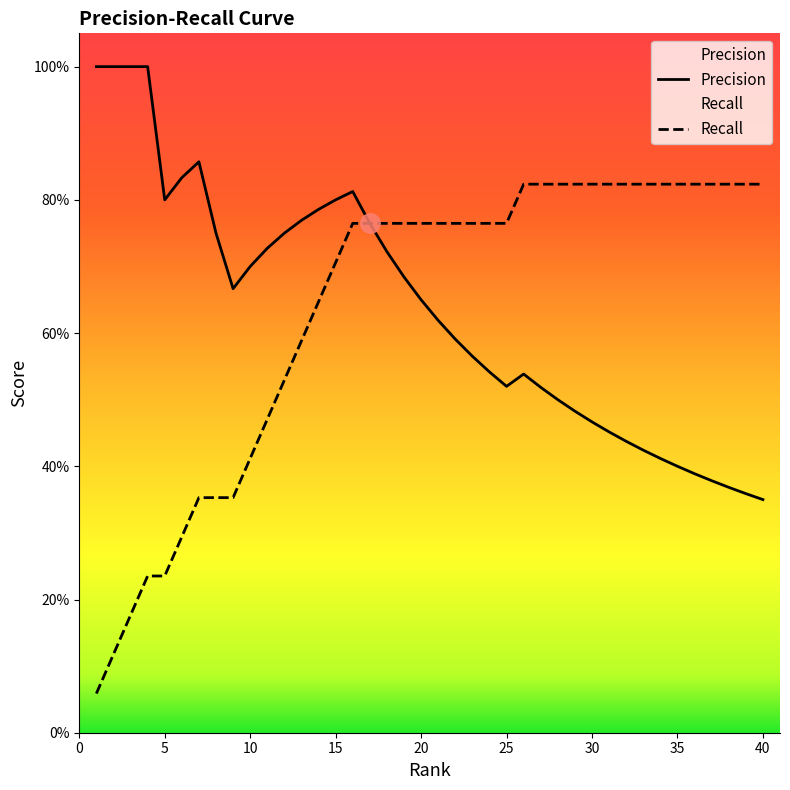

What is the sum of all Precision values?

25.4